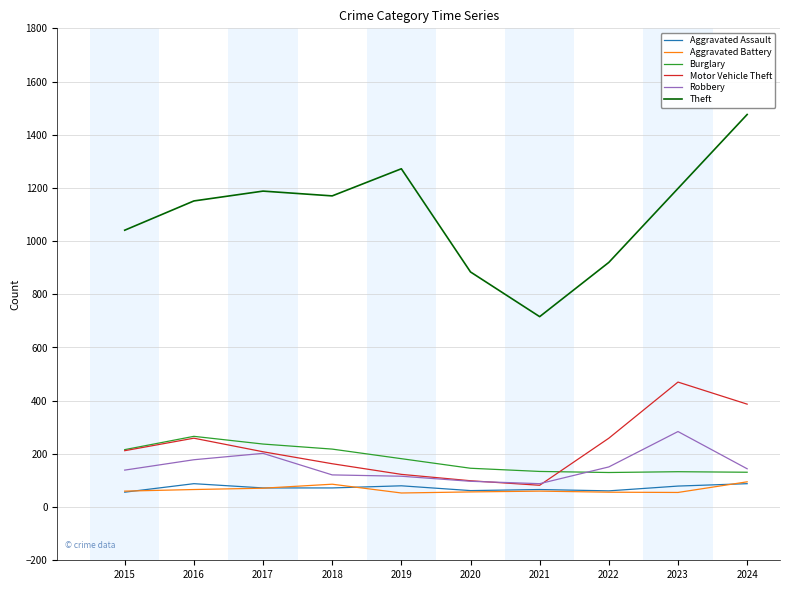

True or false: Burglary and Aggravated Assault cross at least once.

False